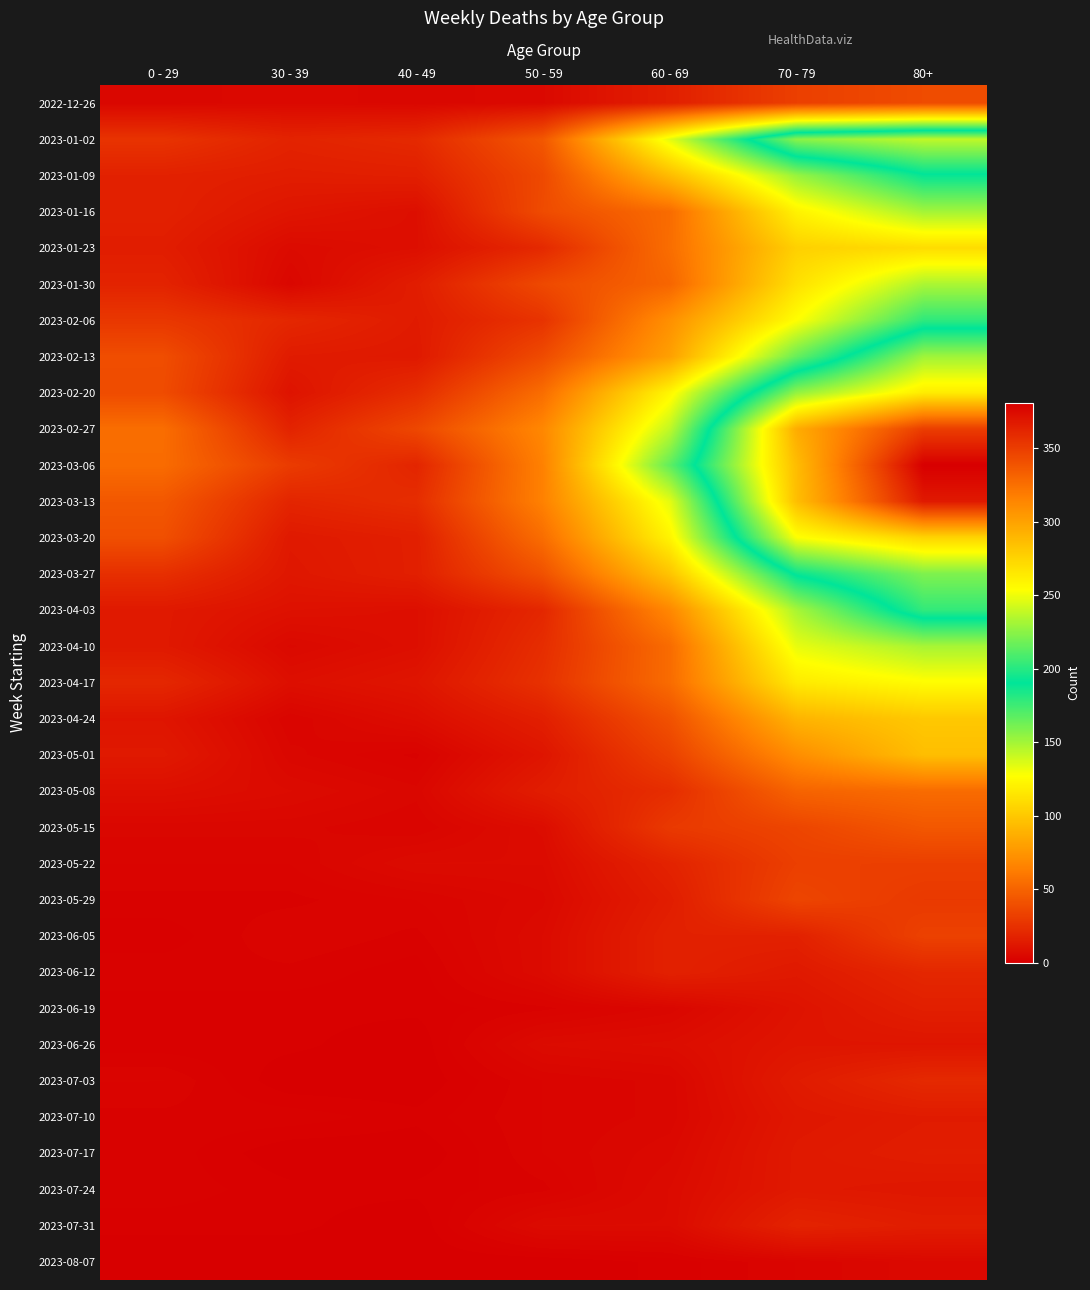

Count the number of data series in this chart.

33